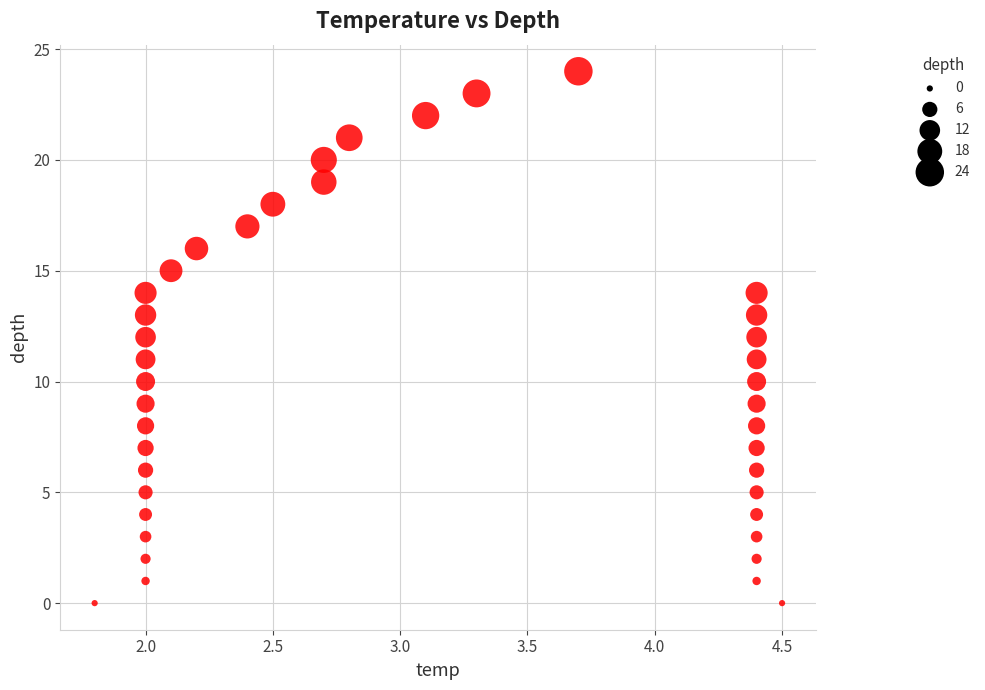

What is the range of Y values (max minus min)?

24